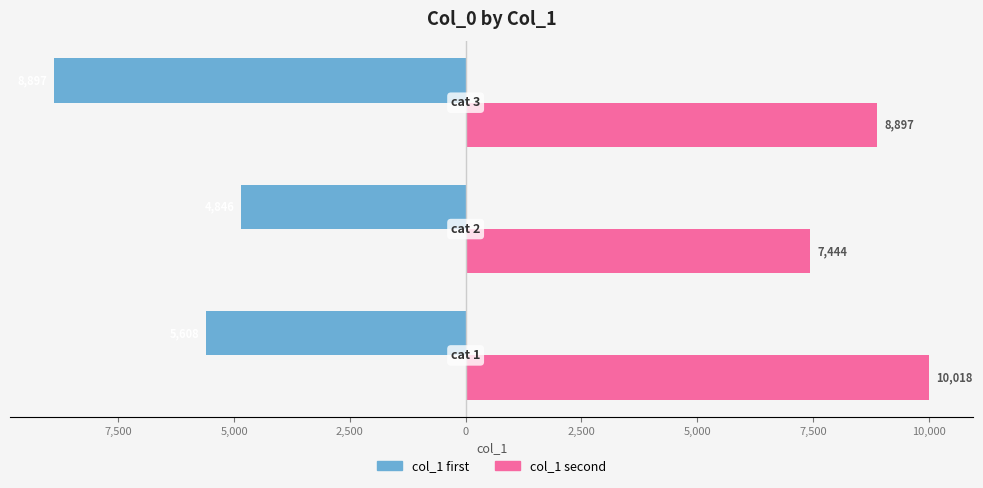

What are all the series names shown in the legend?

col_1 first, col_1 second